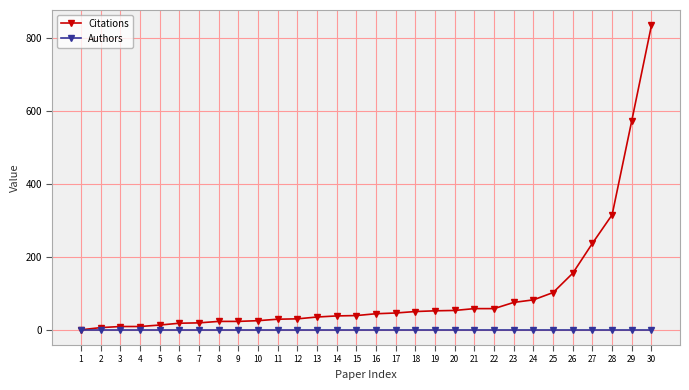

At which label does Citations reach its peak?

30